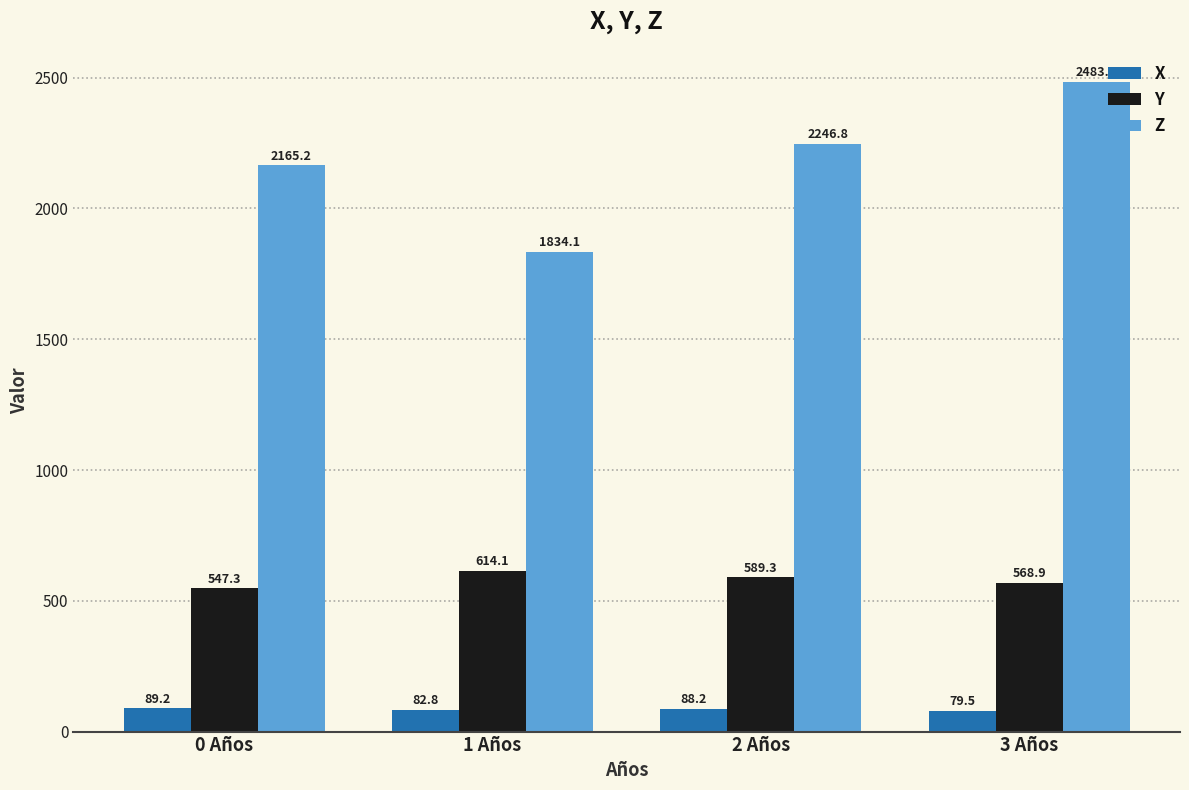

Which label corresponds to the smallest value in the chart?

3 Años